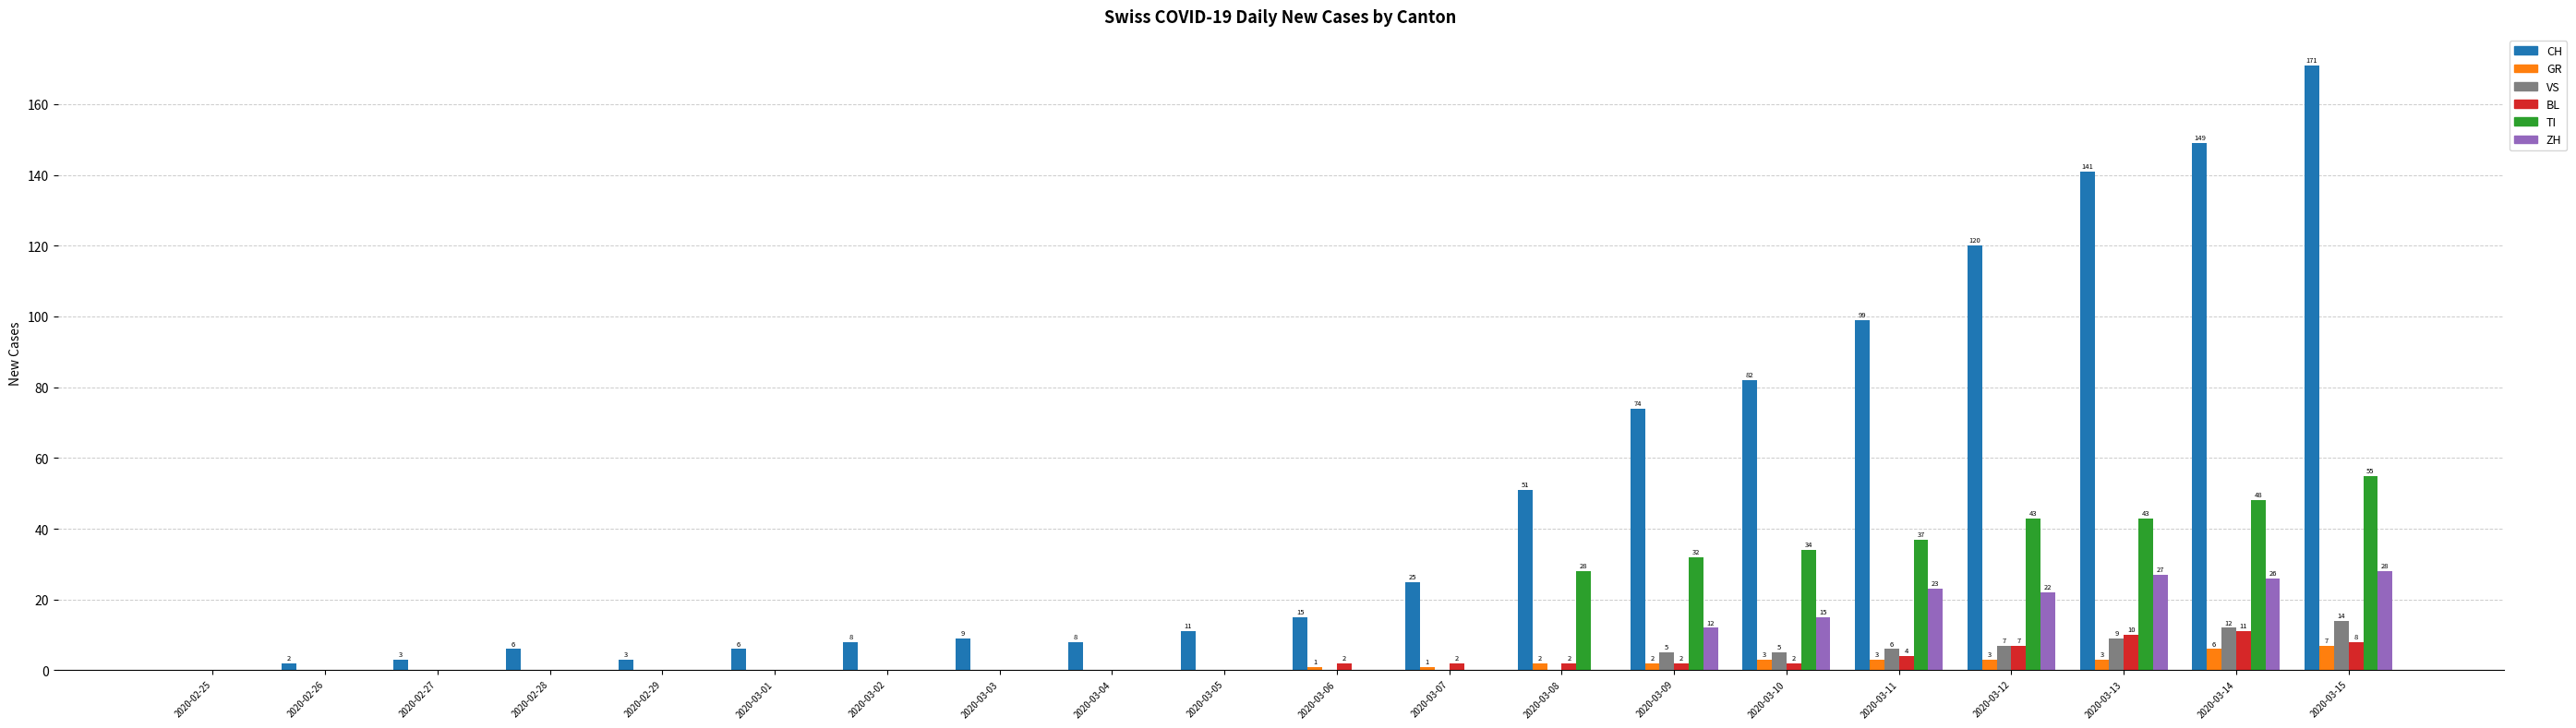

How many values in the VS series exceed 0?

7